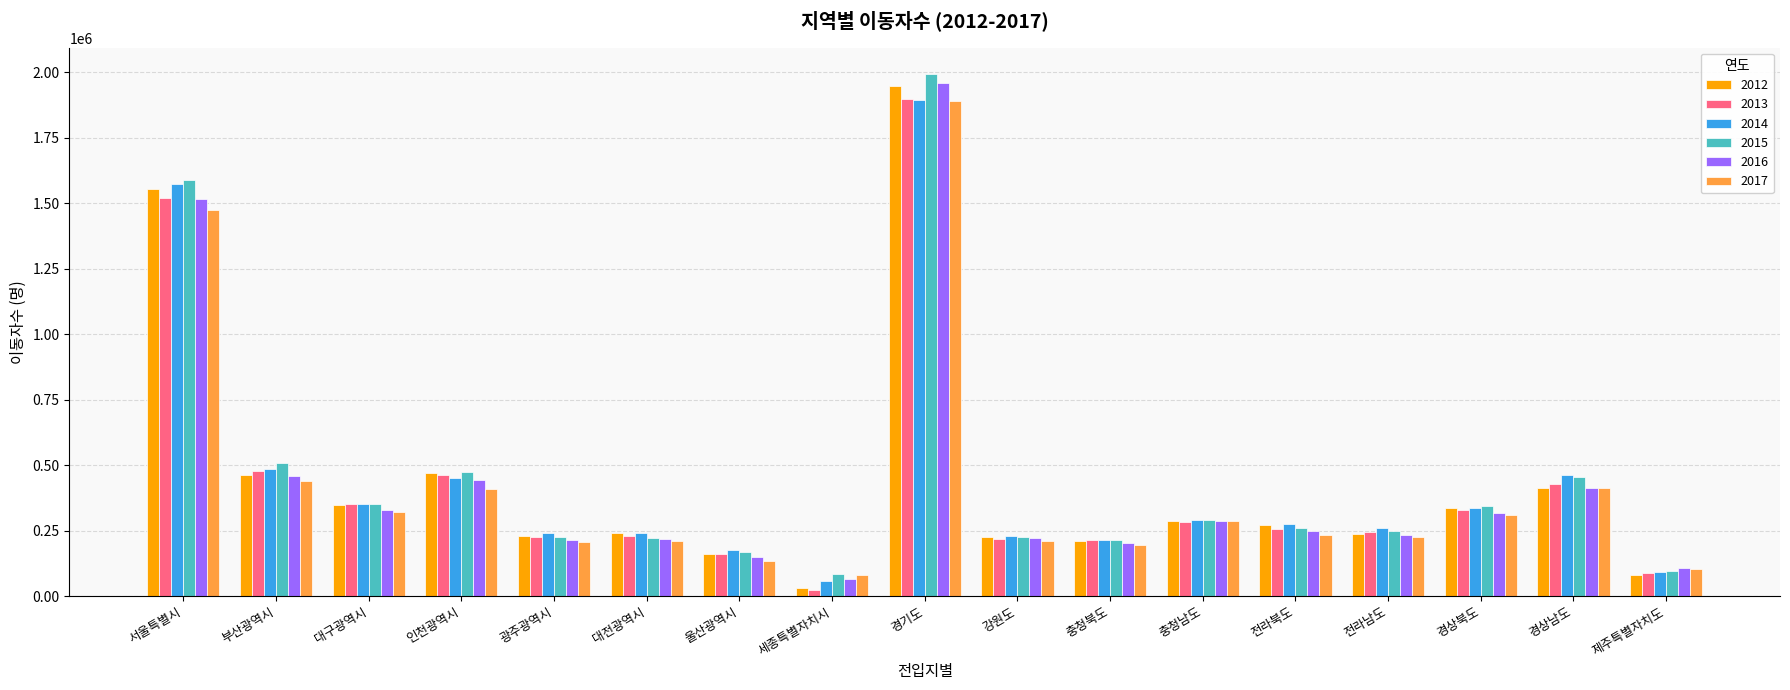

What is the total value across all series at 서울특별시?

9226935